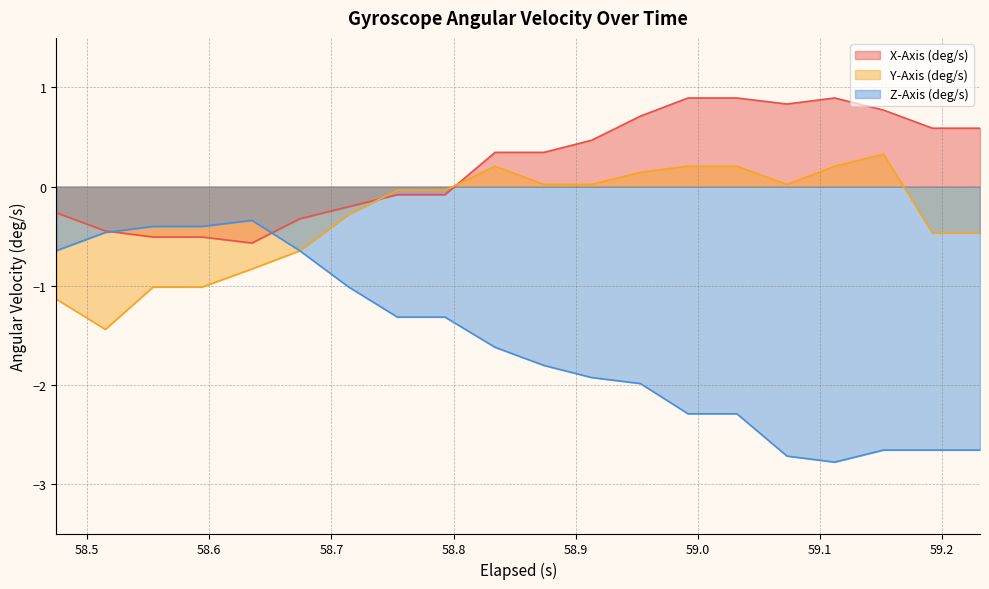

What is the value of the Z-Axis (deg/s) point at the 13th from the left?

-2.0